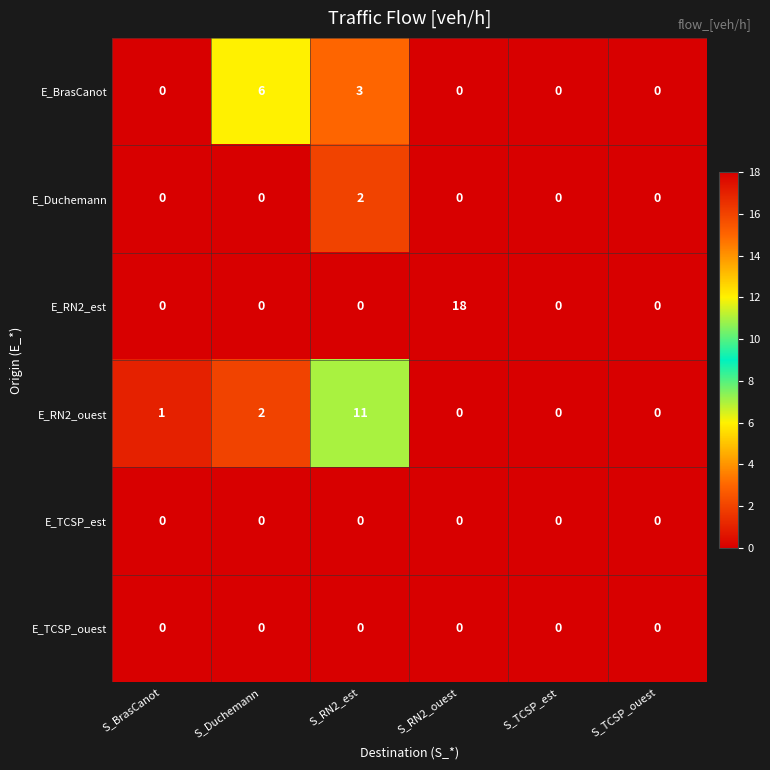

At which category does the chart reach its peak across all series?

S_RN2_ouest